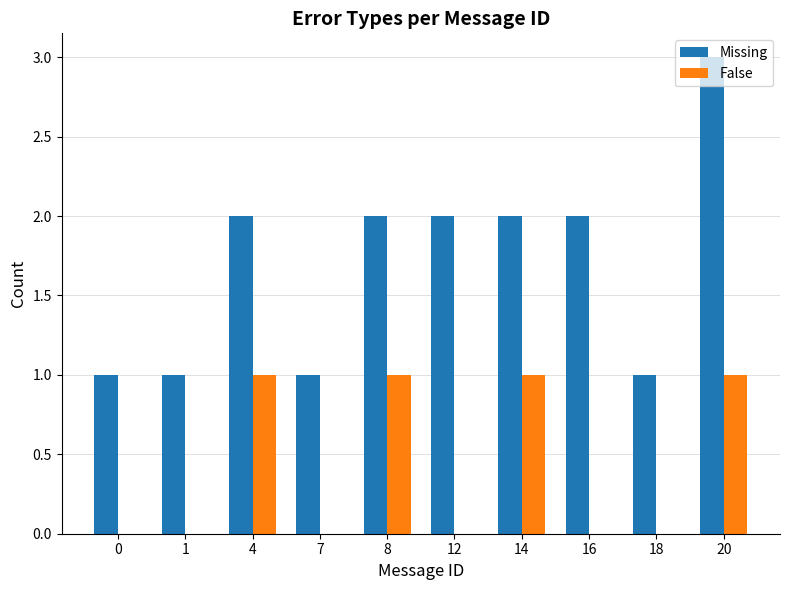

Which series changed the most between 7 and 12?

Missing